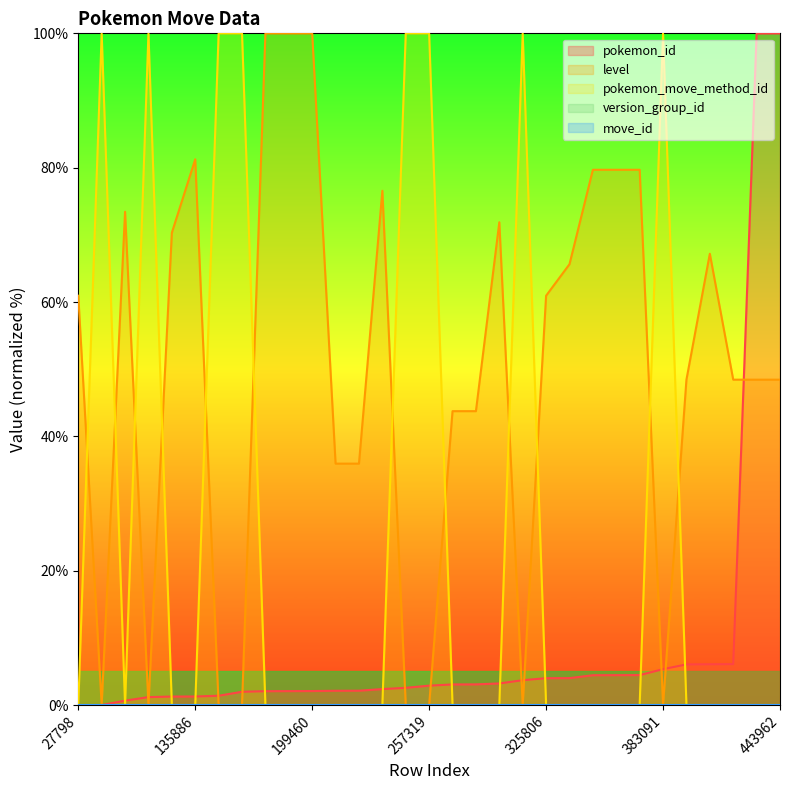

How many pokemon_move_method_id values are between 0 and 100?

31